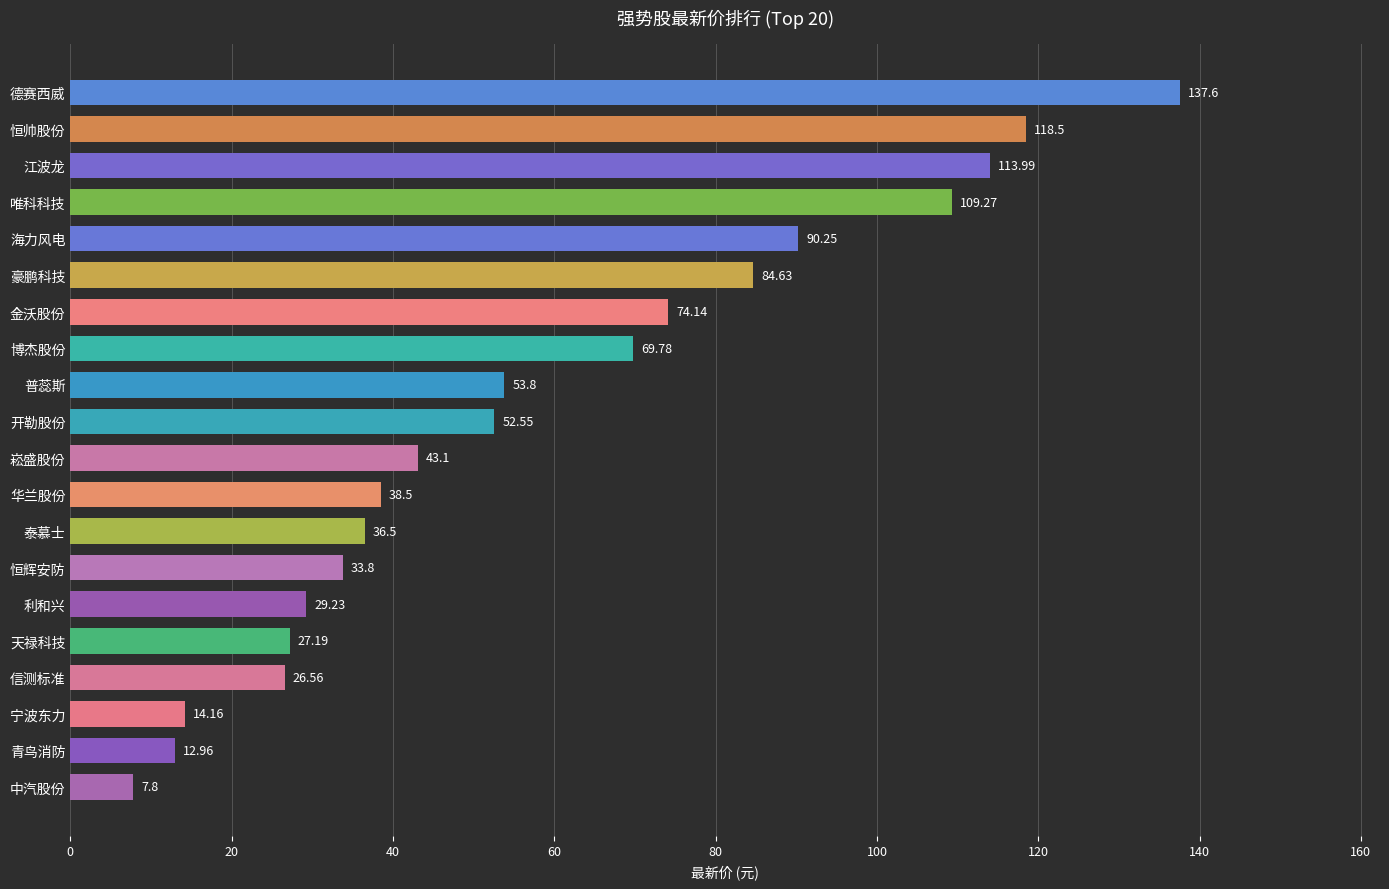

Count the number of categories in the chart.

20